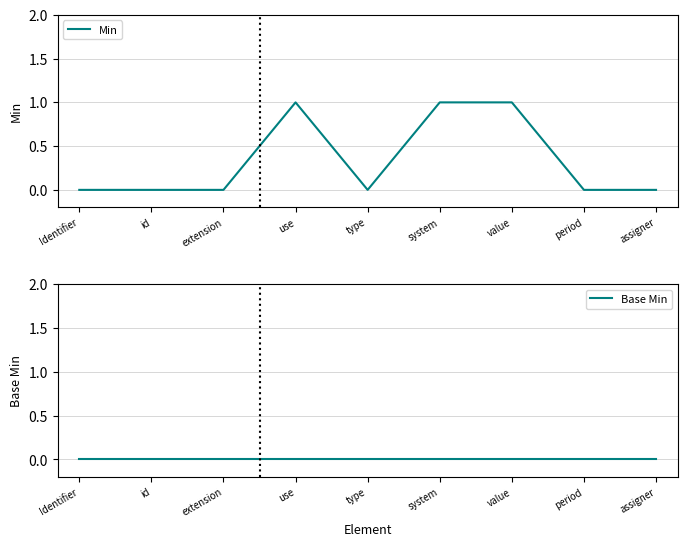

What is the label of the 2nd point from the left?

id